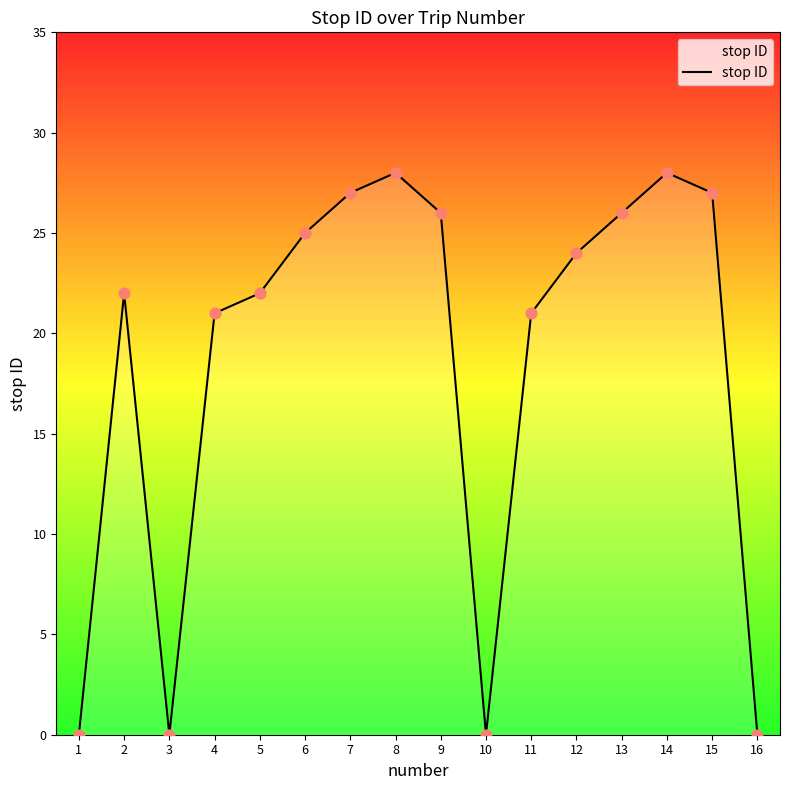

Which has a higher value, 12 or 14?

14